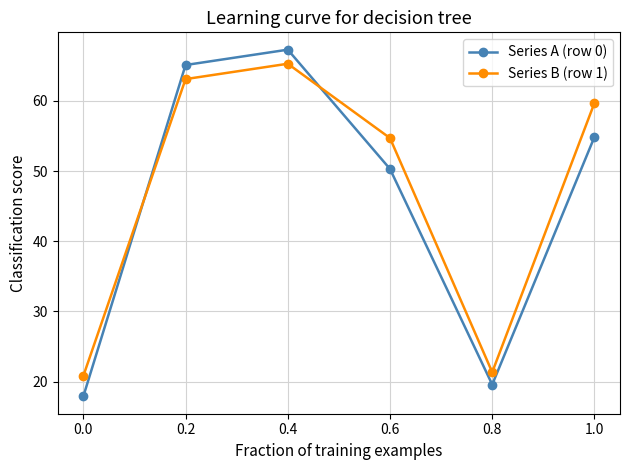

What is the value of the Series B (row 1) point at the 6th from the left?

59.7